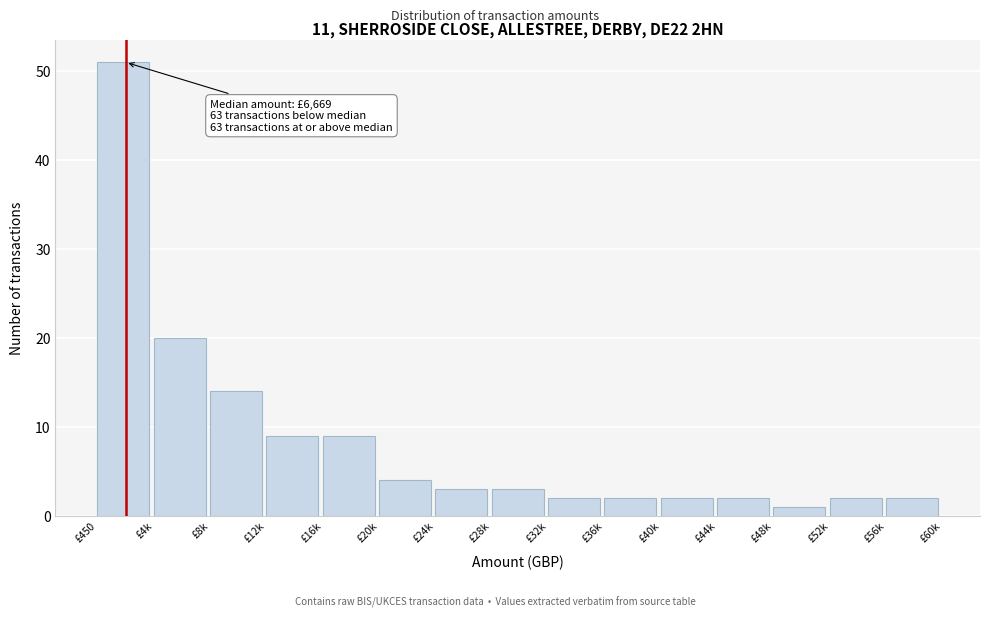

Reading left to right, what are all the values shown in this chart?

£450=51	£4k=20	£8k=14	£12k=9	£16k=9	£20k=4	£24k=3	£28k=3	£32k=2	£36k=2	£40k=2	£44k=2	£48k=1	£52k=2	£56k=2